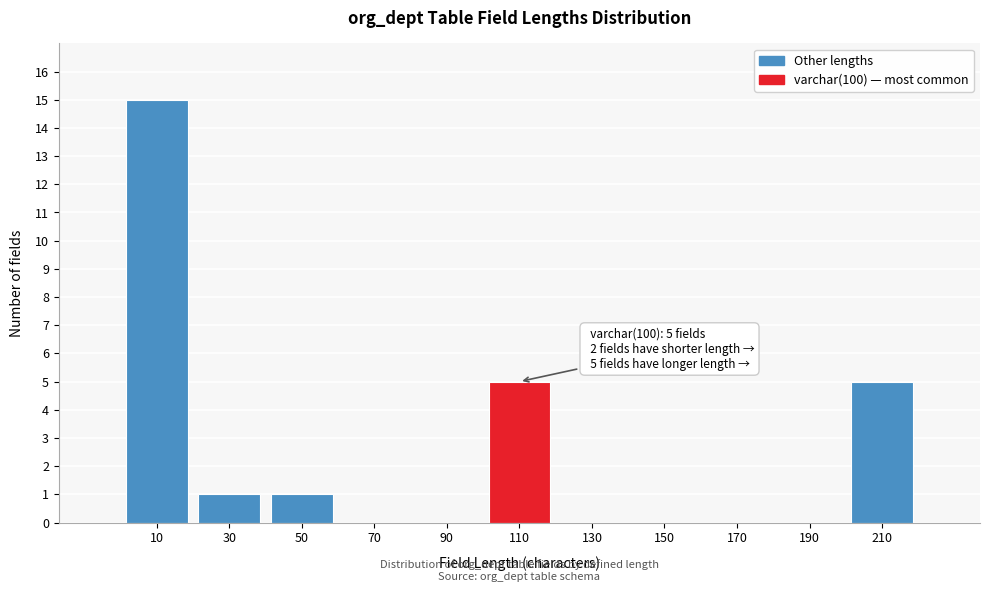

Which range on the x-axis has the tallest bar?

0 to 20